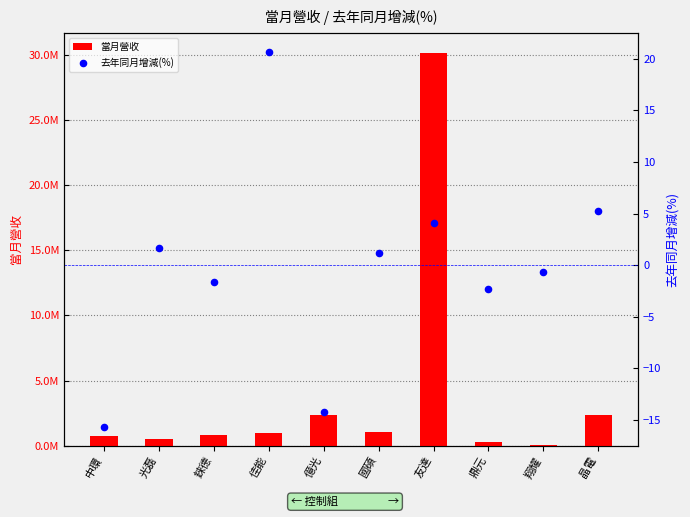

What is the total value across all series at 友達?

30144415.1